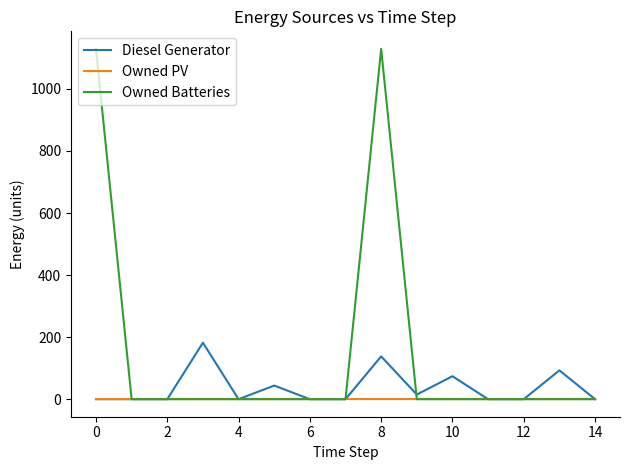

Which series has the largest range (max minus min)?

Owned Batteries